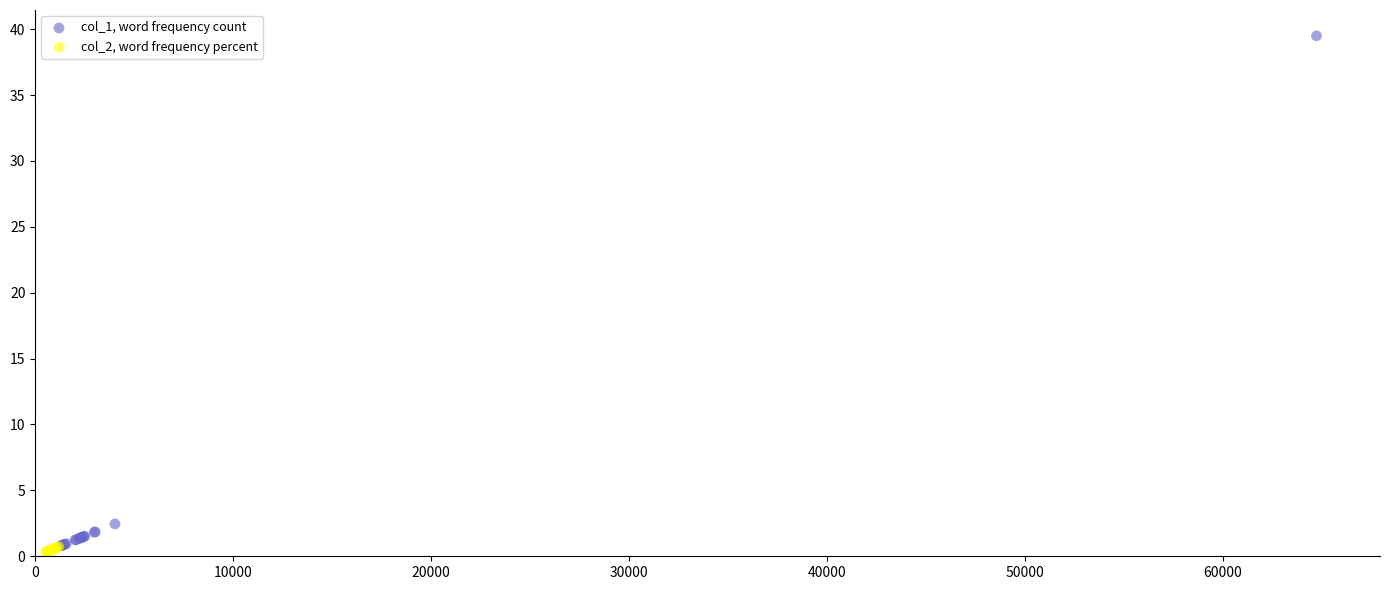

Which series reaches the maximum Y coordinate?

col_1, word frequency count